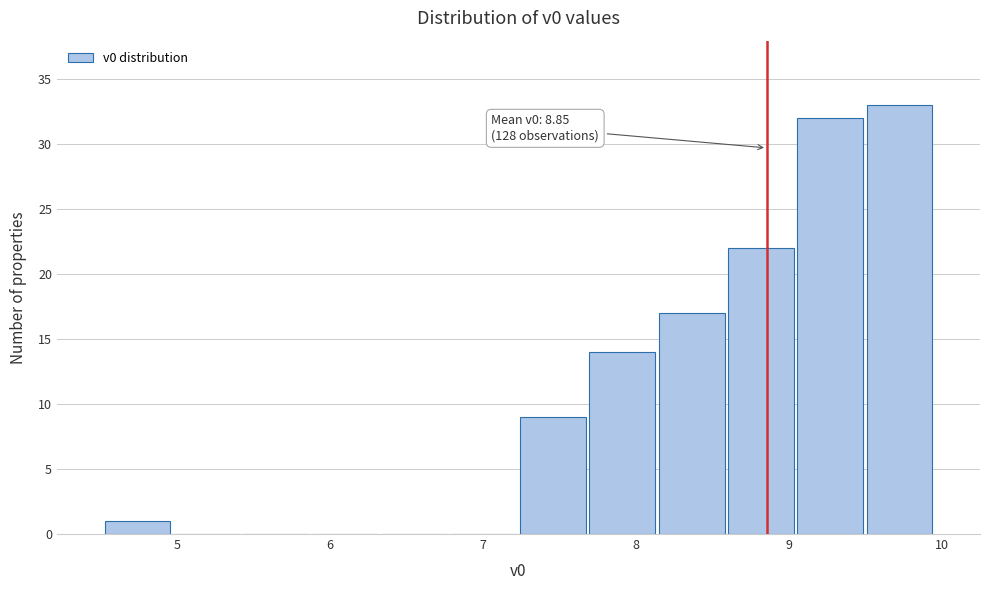

Over which range of the x-axis is the bar tallest?

9.5 to 9.9